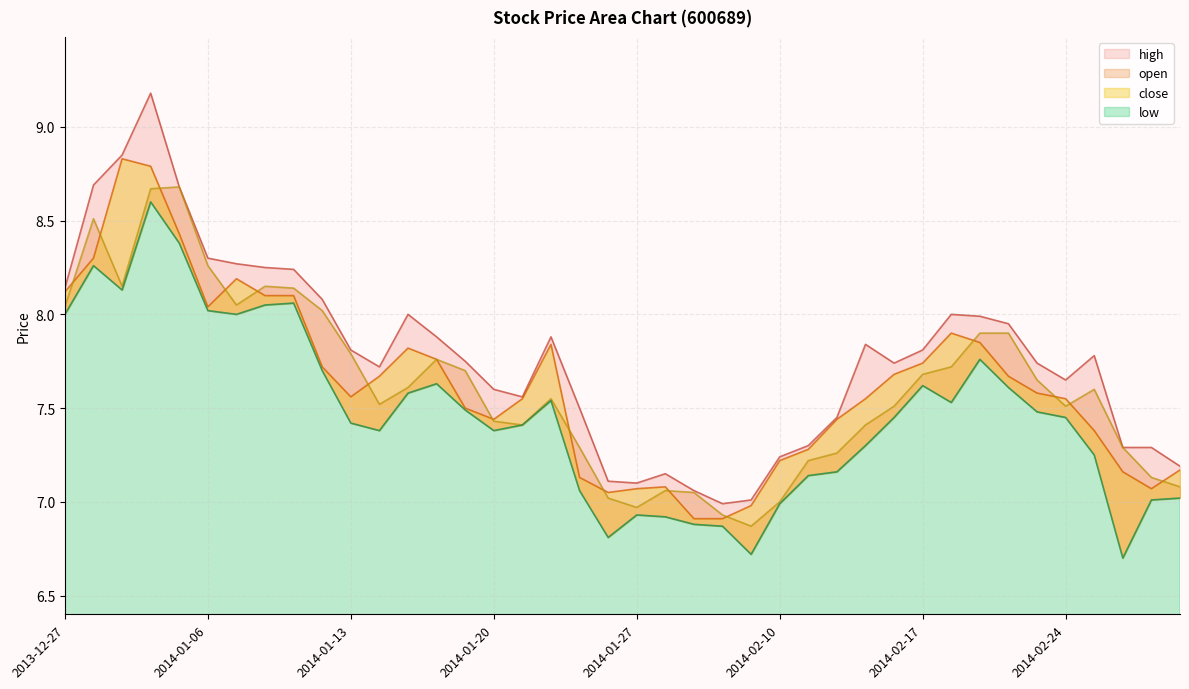

True or false: low and high cross at least once.

False